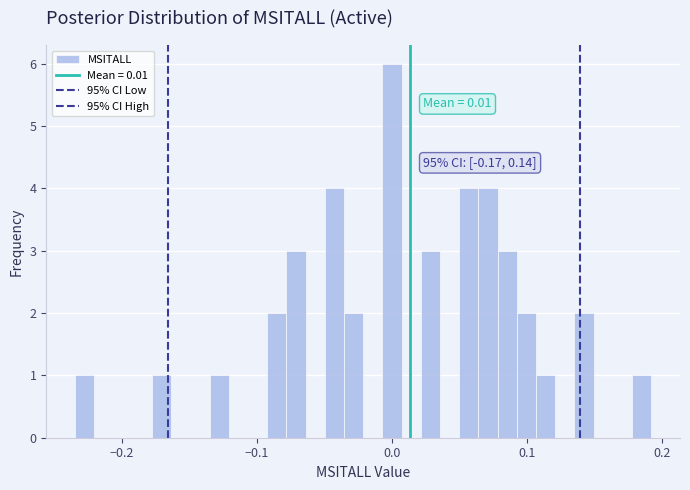

Around what value on the x-axis is the tallest bar? Give the approximate position of its centre, as read against the axis.

0.00